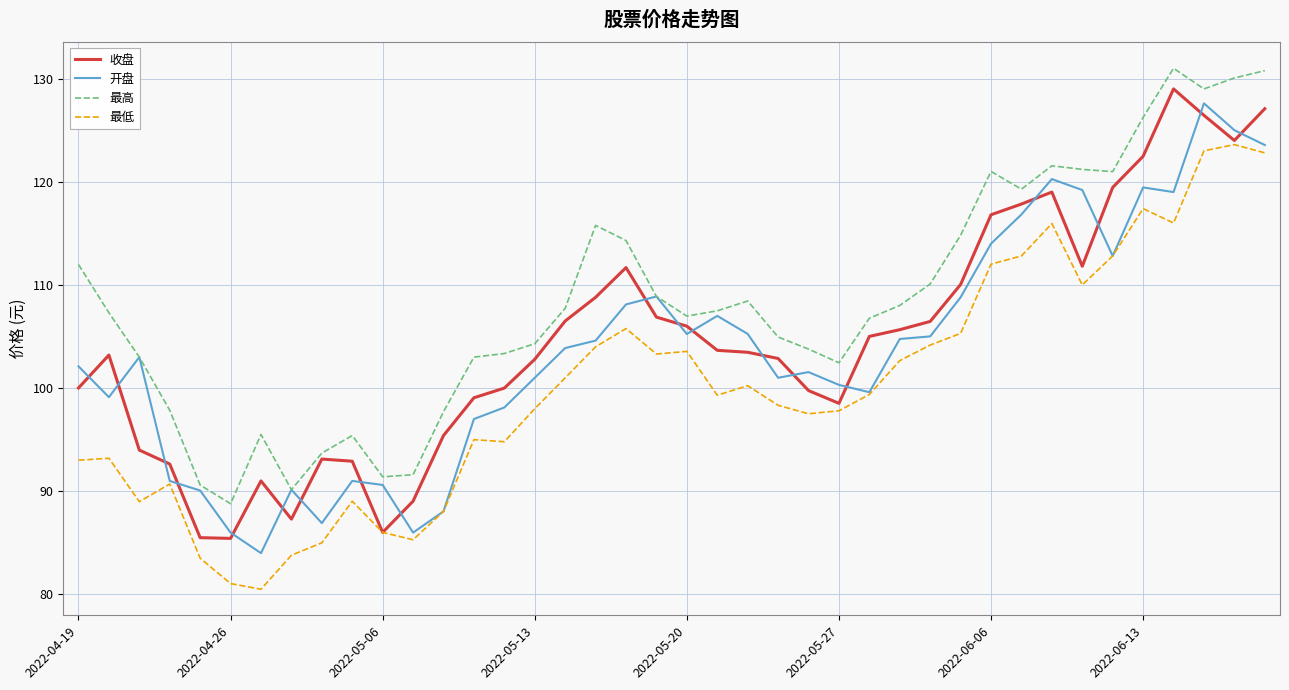

In 最高, how many points are lower than both neighbors (excluding endpoints)?

8